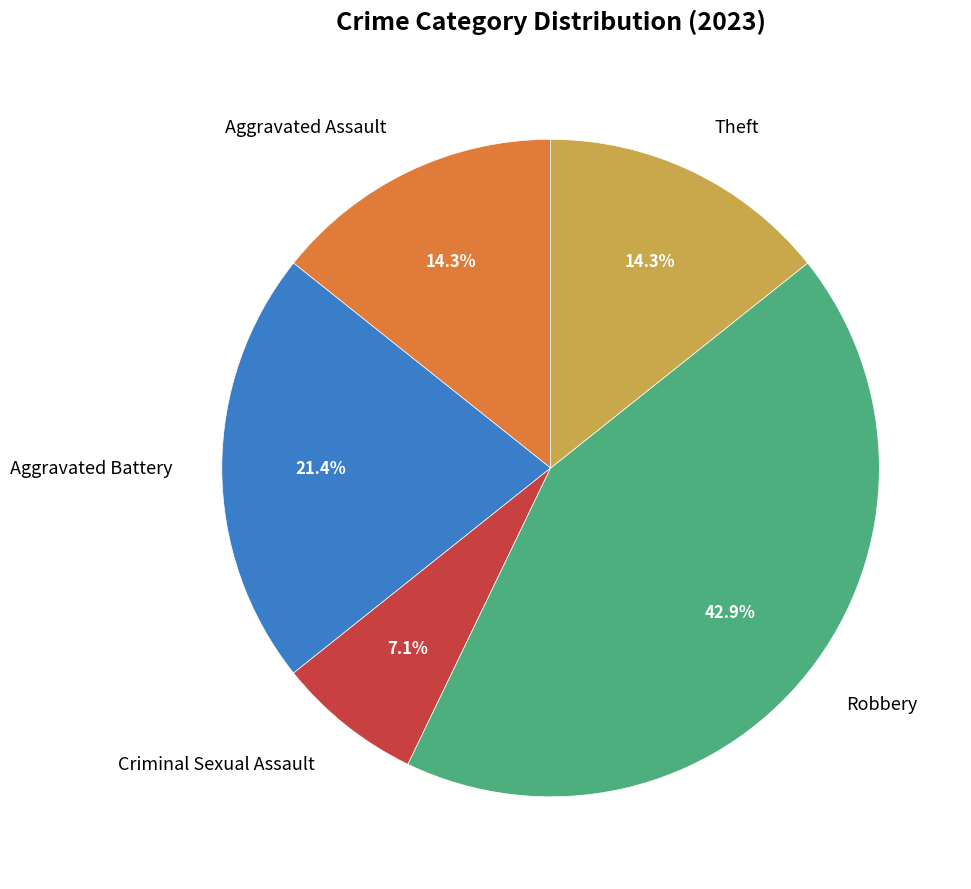

Which slice is the smallest?

Criminal Sexual Assault